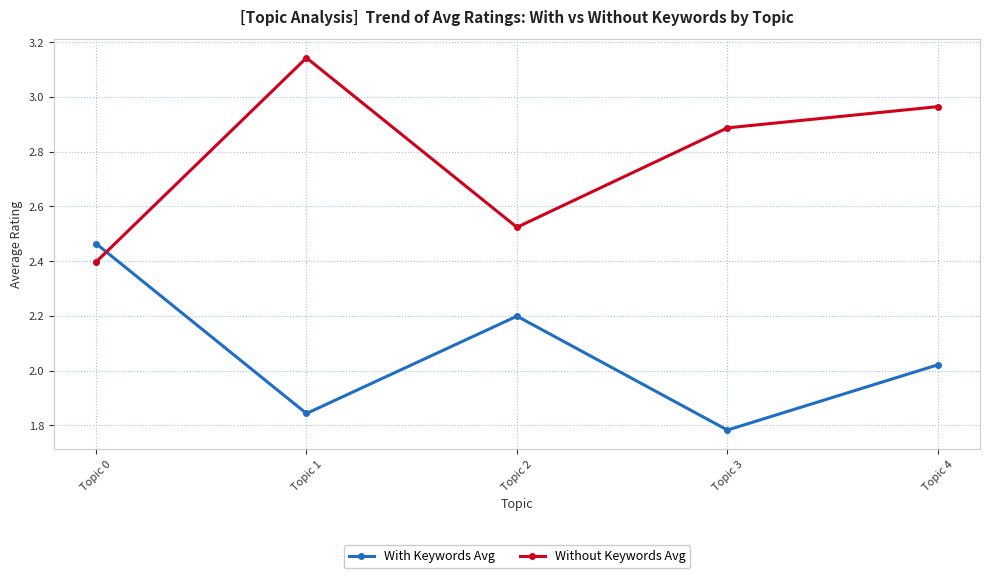

Rank the categories by Without Keywords Avg value from highest to lowest.

Topic 1, Topic 4, Topic 3, Topic 2, Topic 0